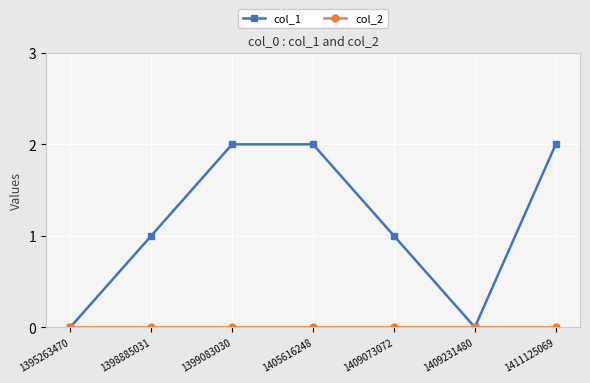

Between 1395263470 and 1398885031, which series saw the biggest shift?

col_1